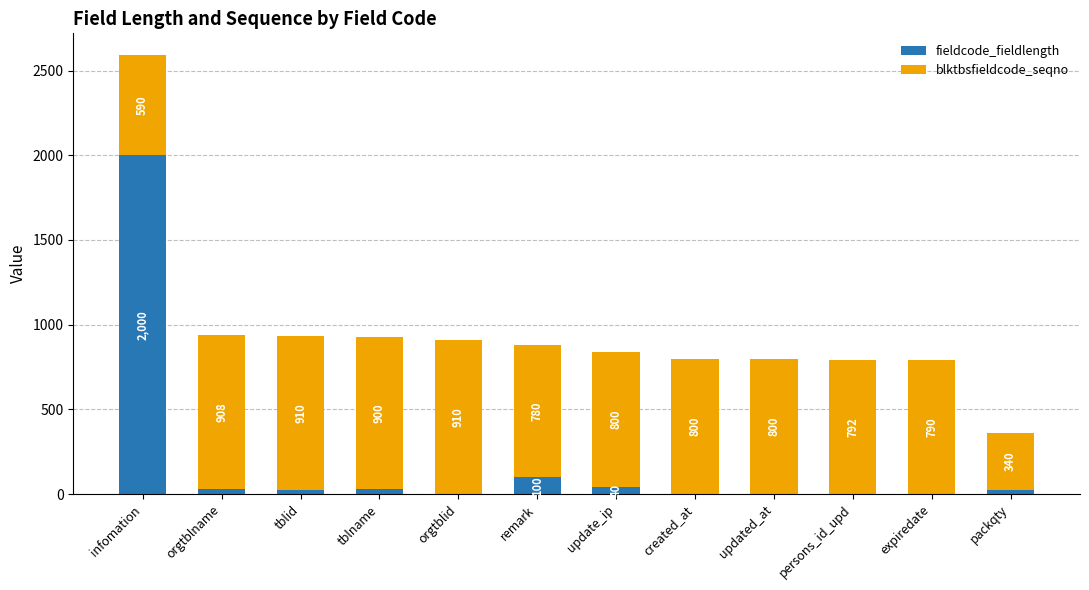

What is the sum of the fieldcode_fieldlength values at updated_at and packqty?

22